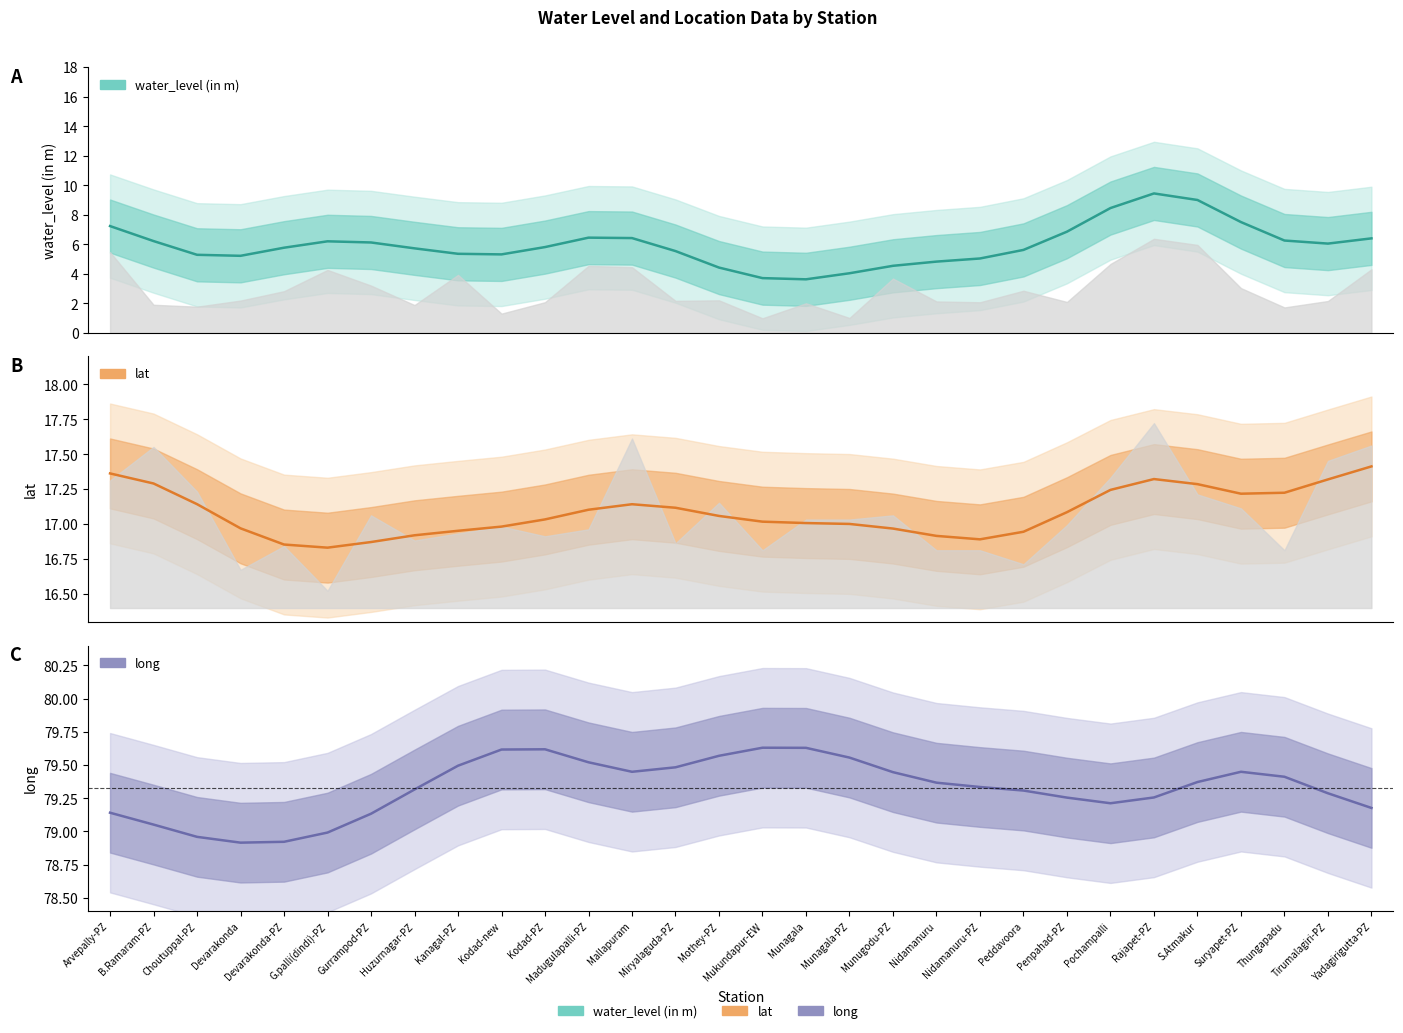

What is the spread (max minus min) of values at Choutuppal-PZ?

73.7